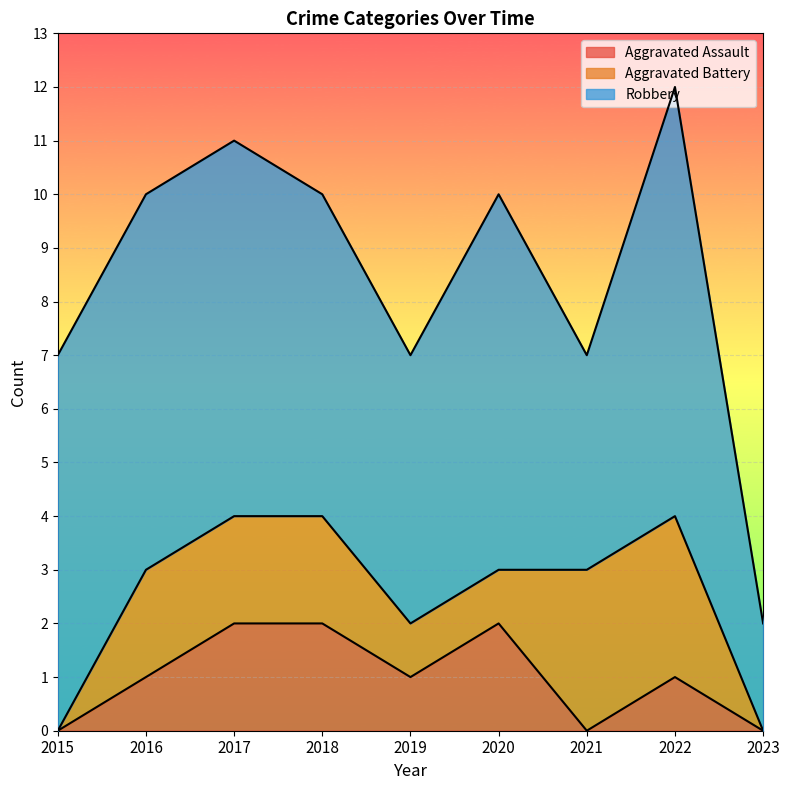

What is the value of the Aggravated Assault point at the 6th from the left?

2